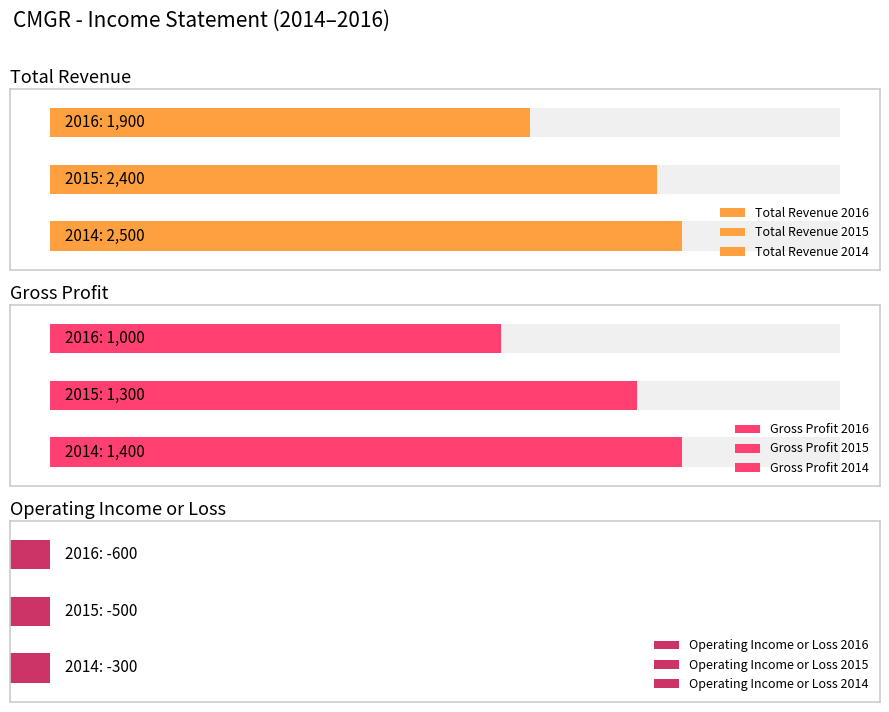

What is the minimum value for Operating Income or Loss?

-600